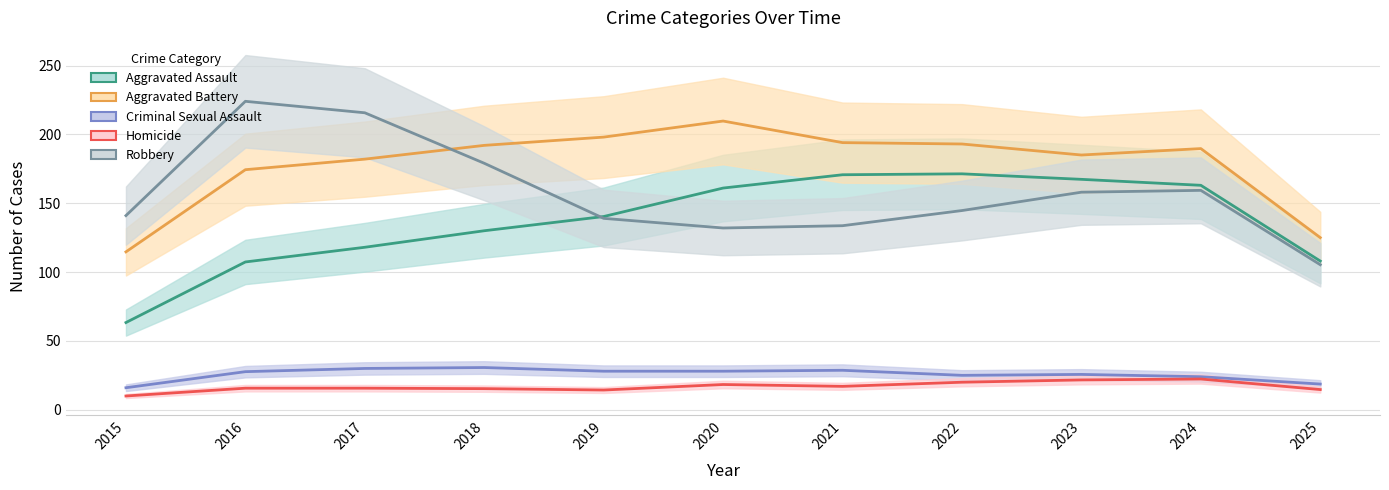

At which category does the chart reach its minimum across all series?

2015